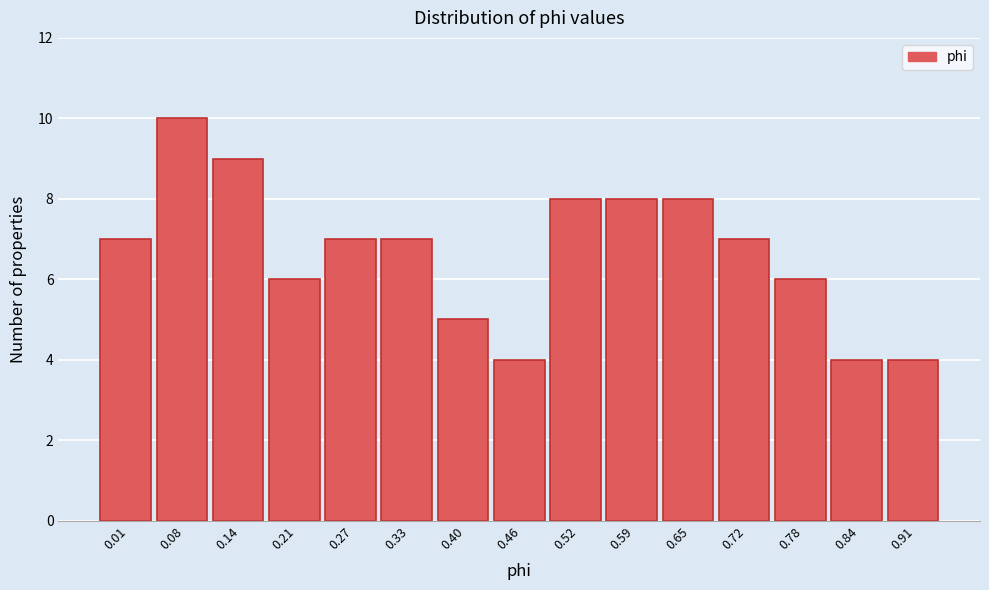

Reading left to right, list all the values displayed in this chart.

7	10	9	6	7	7	5	4	8	8	8	7	6	4	4